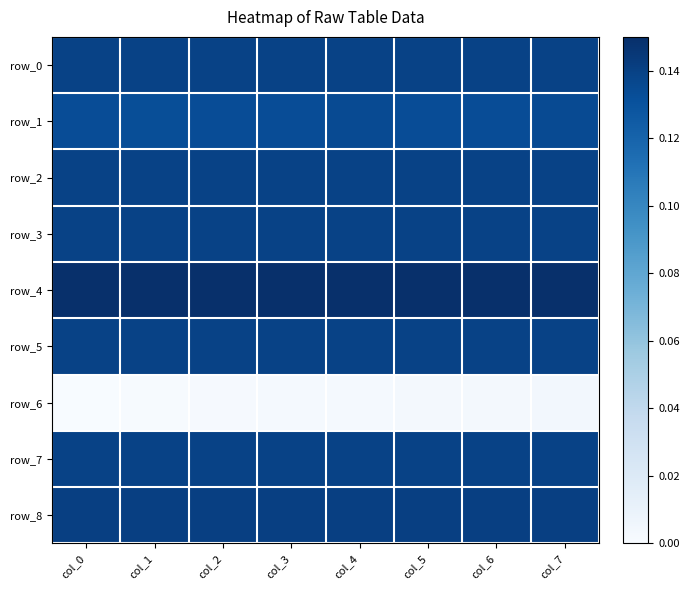

At col_1, list the series in order from largest to smallest.

row_4, row_8, row_2, row_0, row_5, row_7, row_3, row_1, row_6